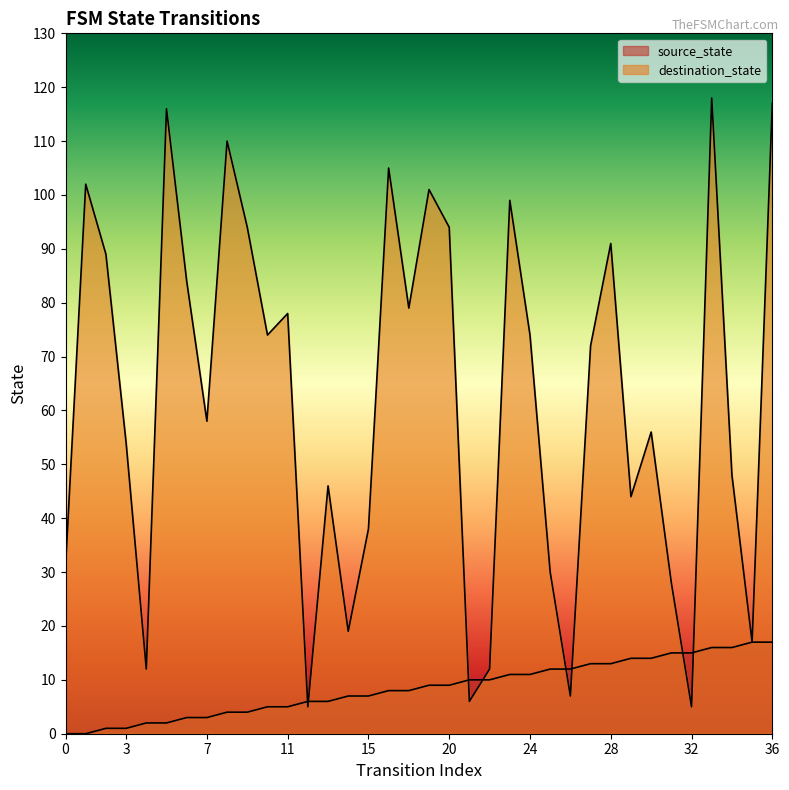

Rank the series at 28 from lowest to highest value.

source_state, destination_state